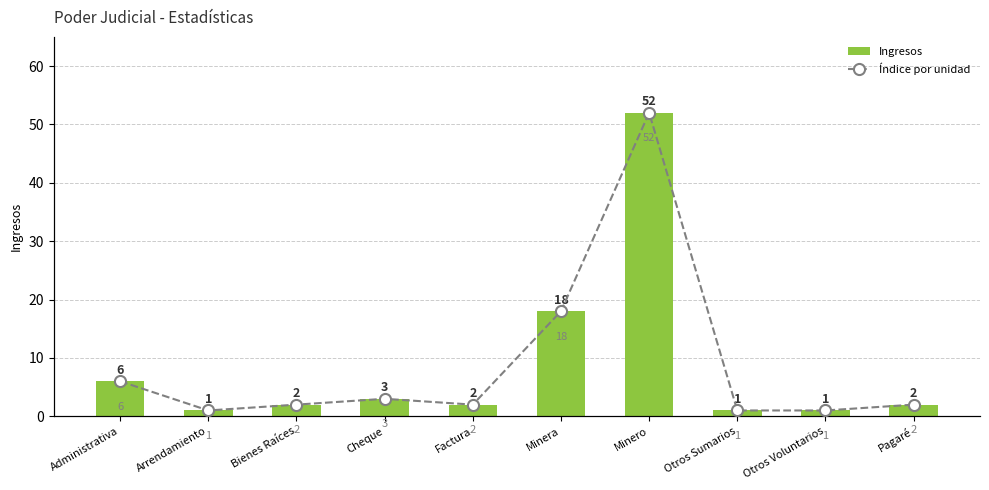

How many data points does each series have?

10